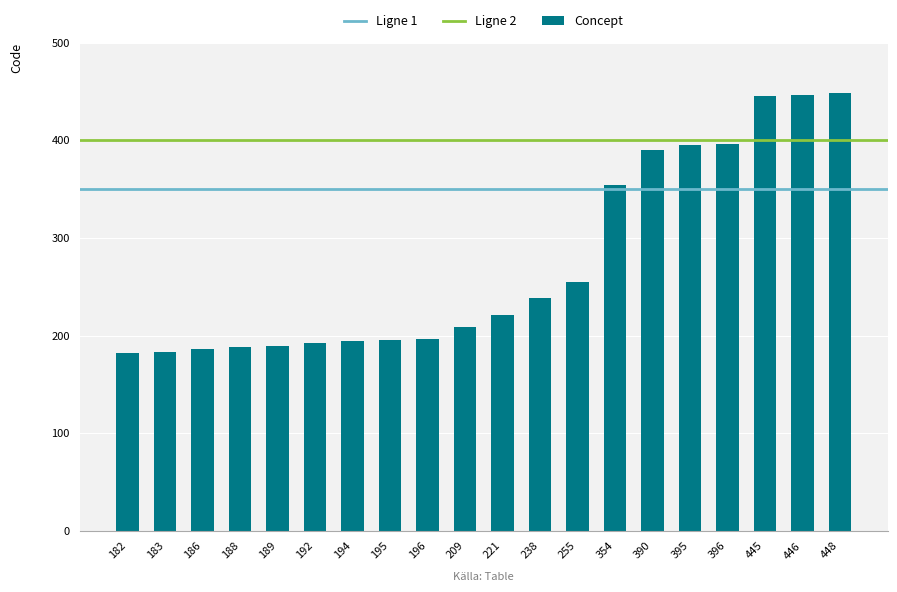

What is the ratio of the value at 186 to the value at 195?

1.0